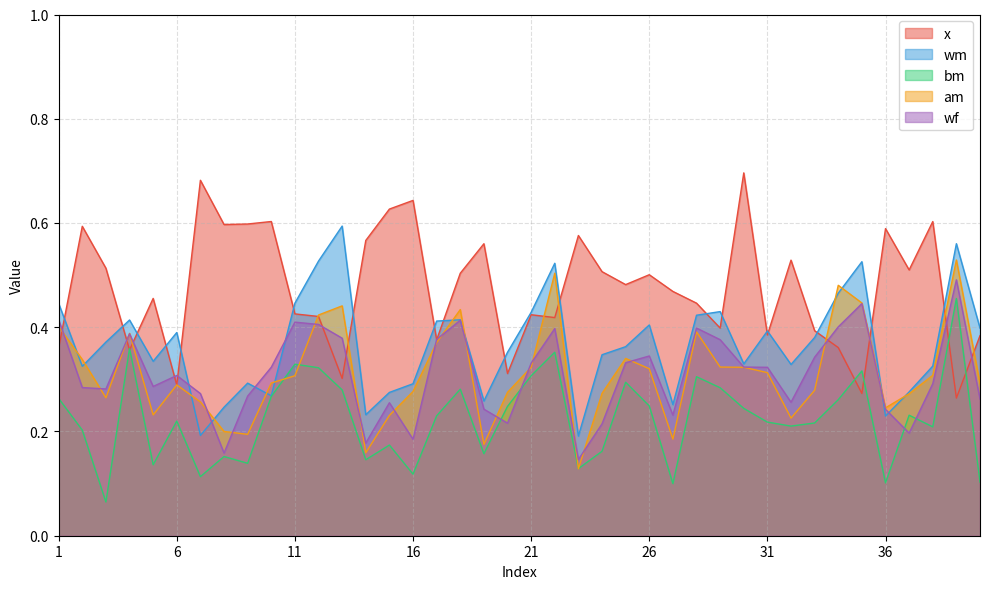

How many interior local valleys does the wf series have?

10